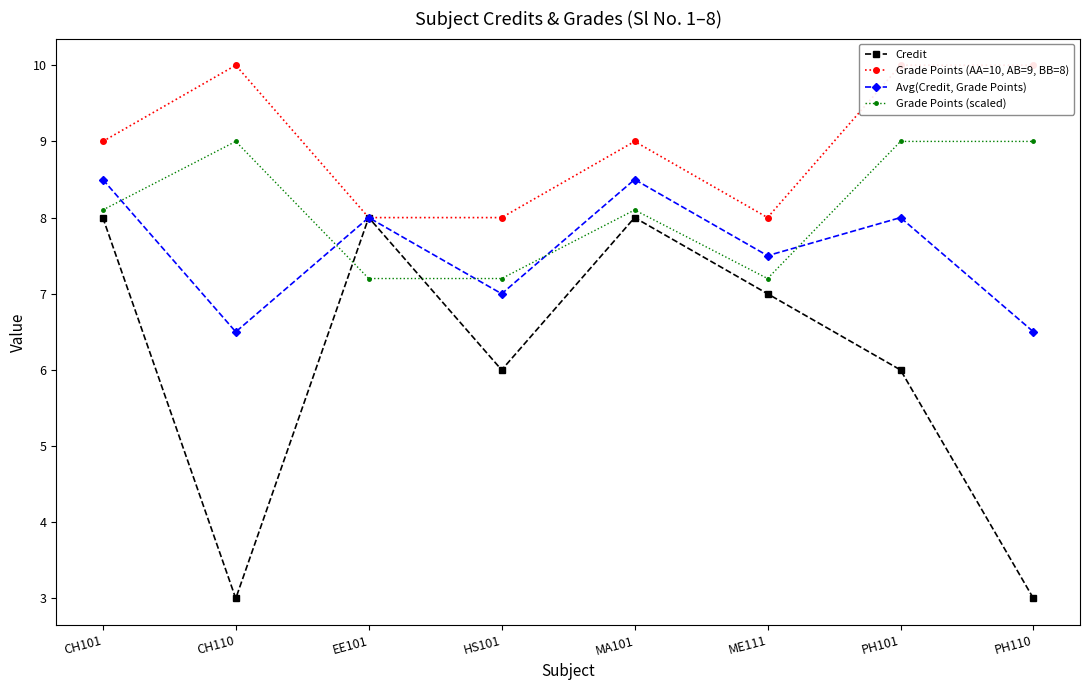

How many distinct data groups are displayed?

4